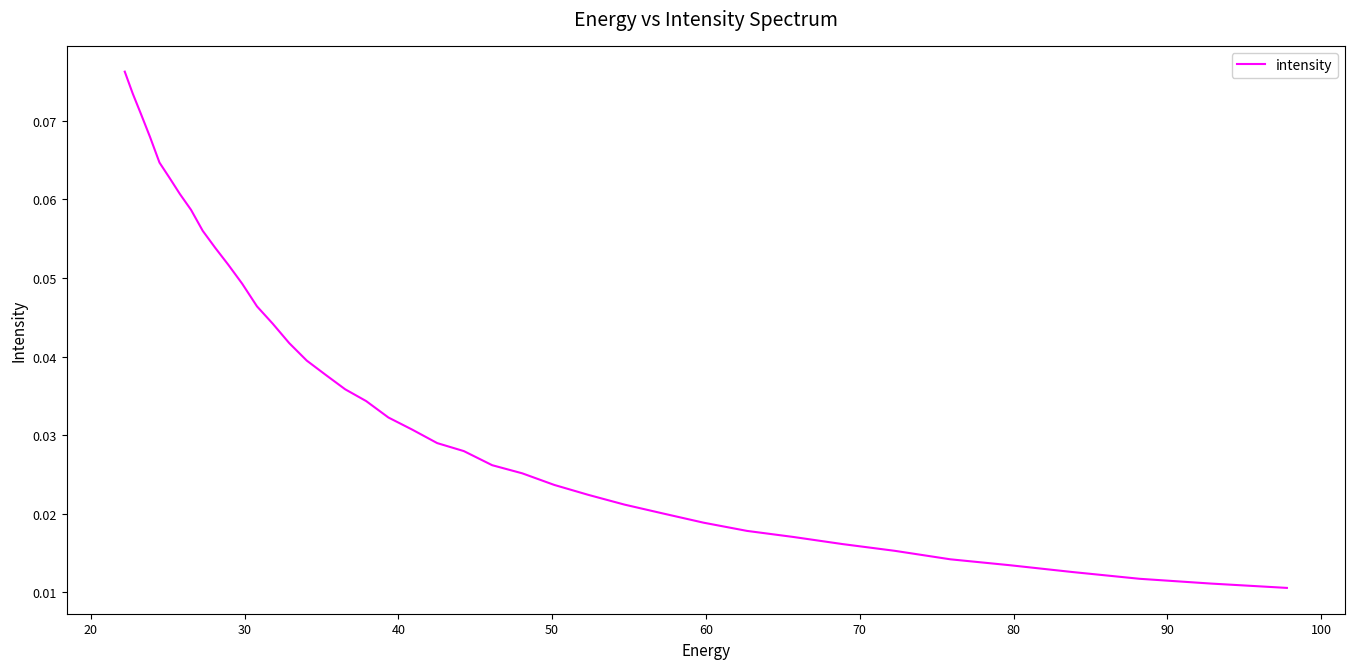

Is it true that the value at 30 is 0.0?

True